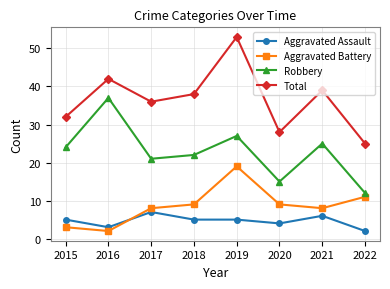

How many lines are shown in the chart?

4